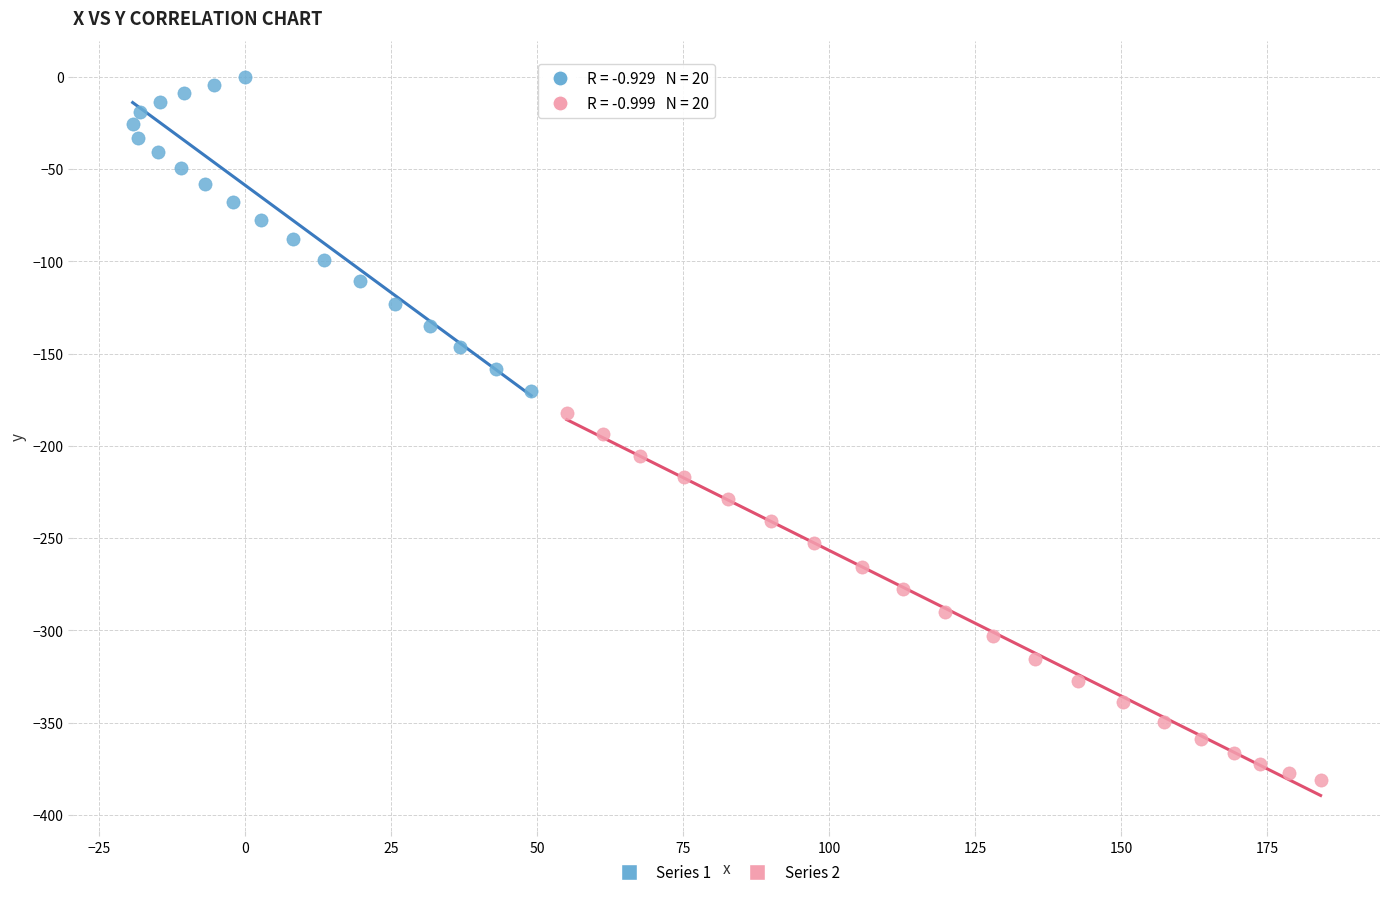

Which series has the largest Y range (max minus min)?

Series 2